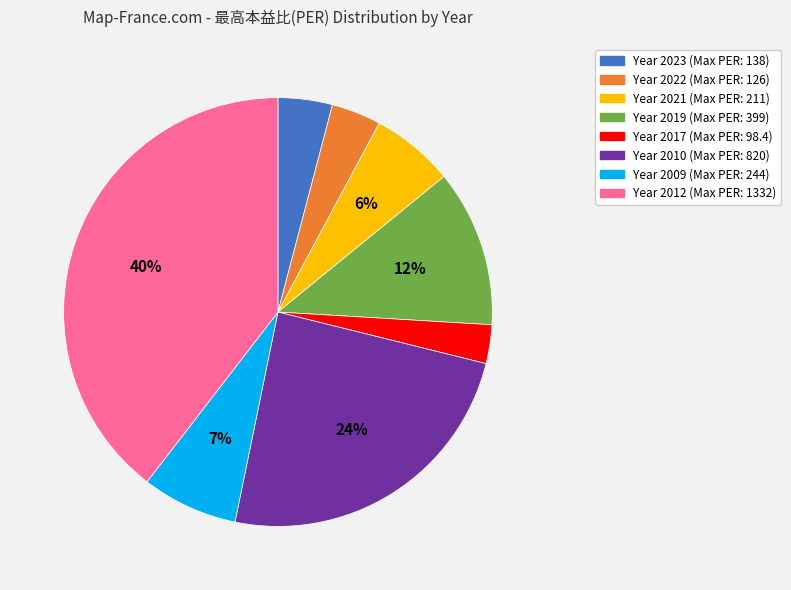

To the nearest percent, what is the difference between the largest and smallest slice percentages?

37%